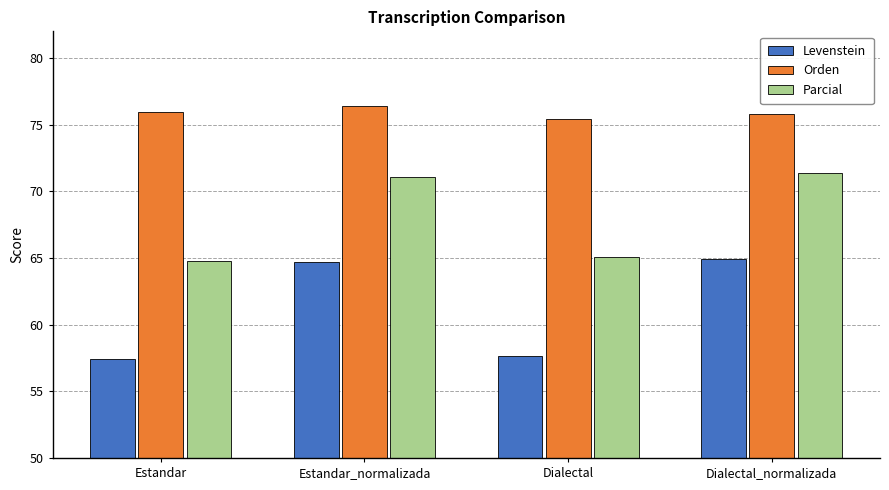

Reading left to right, extract all data points from this chart.

Levenstein: 57.4	64.7	57.6	64.9
Orden: 76.0	76.4	75.4	75.8
Parcial: 64.8	71.0	65.1	71.4